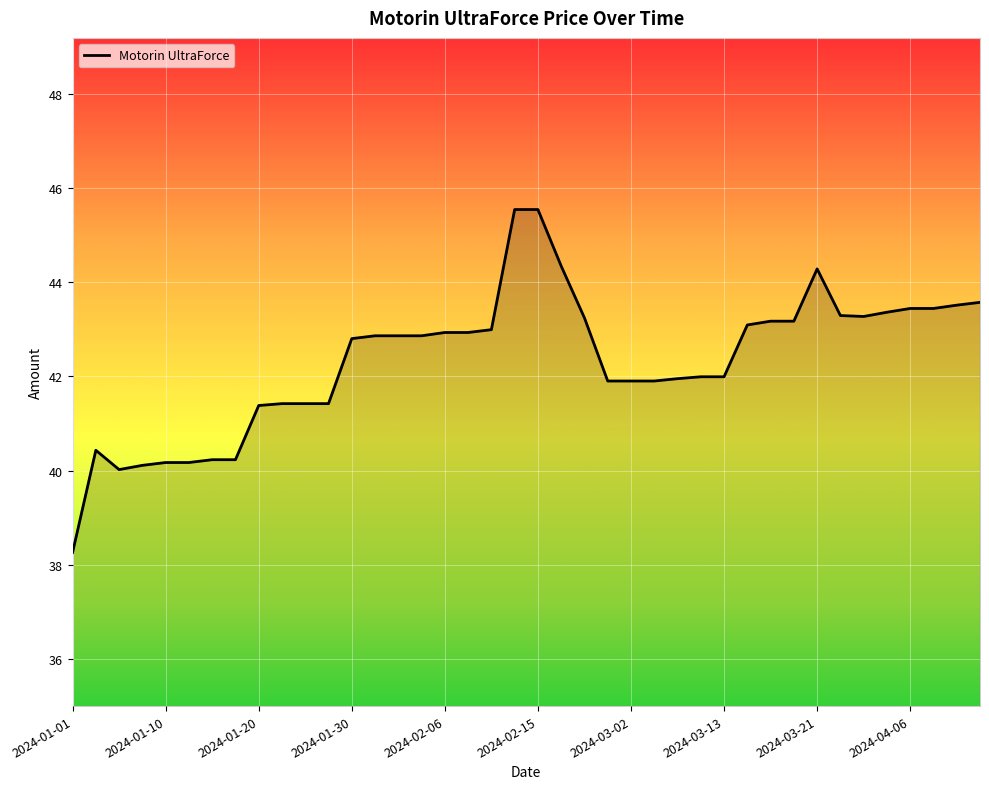

True or false: there are more than 0 points higher than both neighbors.

True